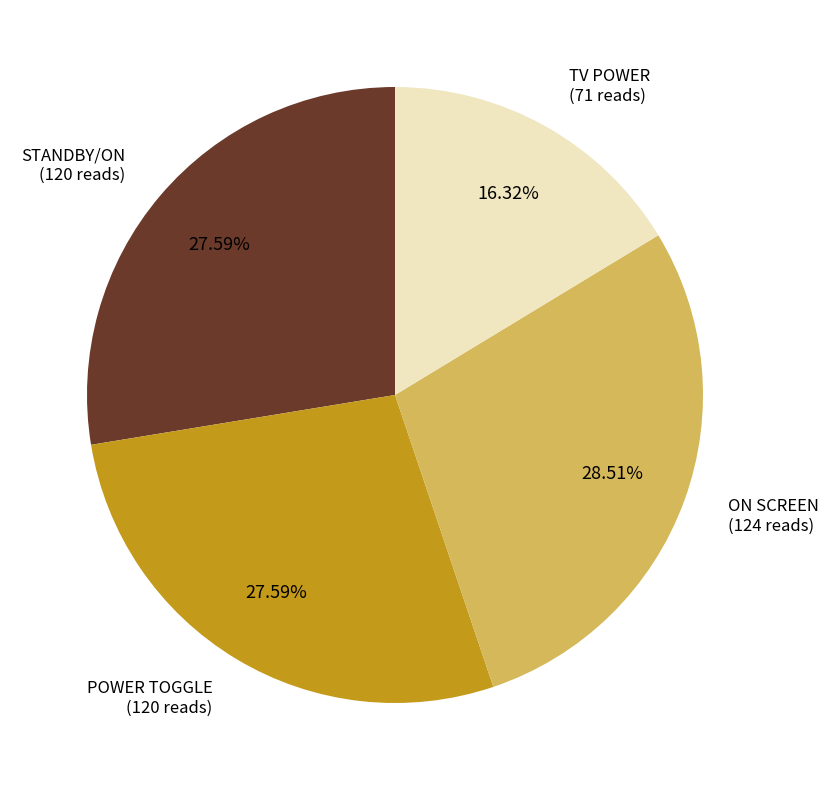

Does any single category account for the majority?

No